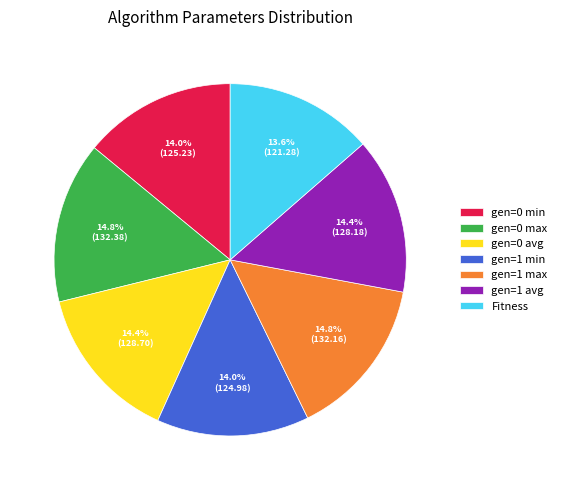

To the nearest percent, what portion does gen=0 min represent?

14%